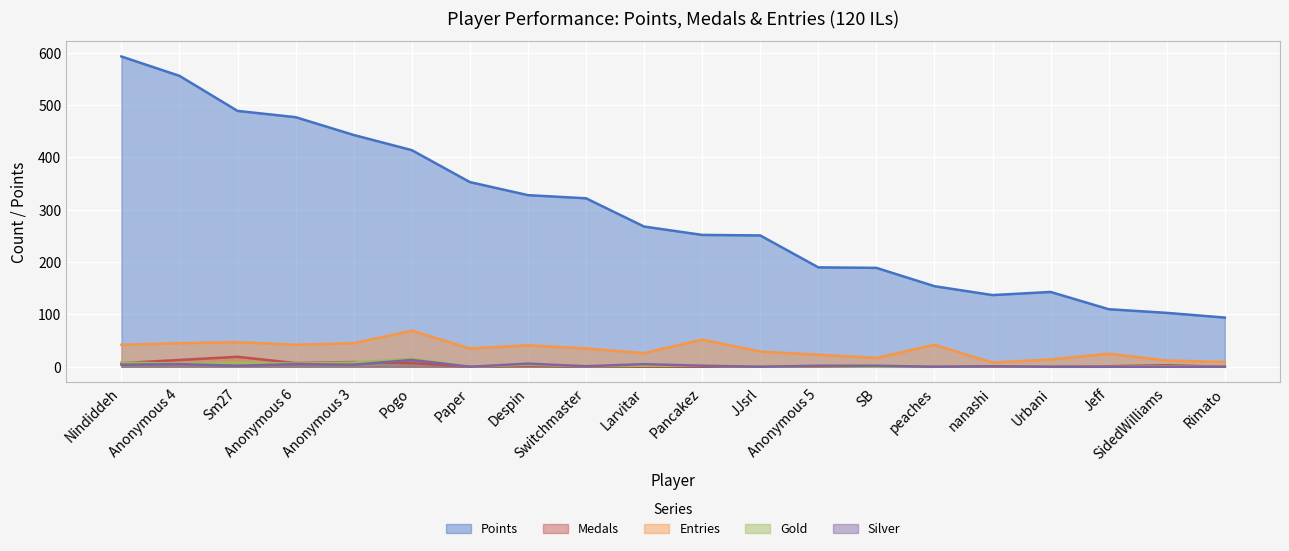

What is the difference between the second highest and second lowest values in the Entries series?

43